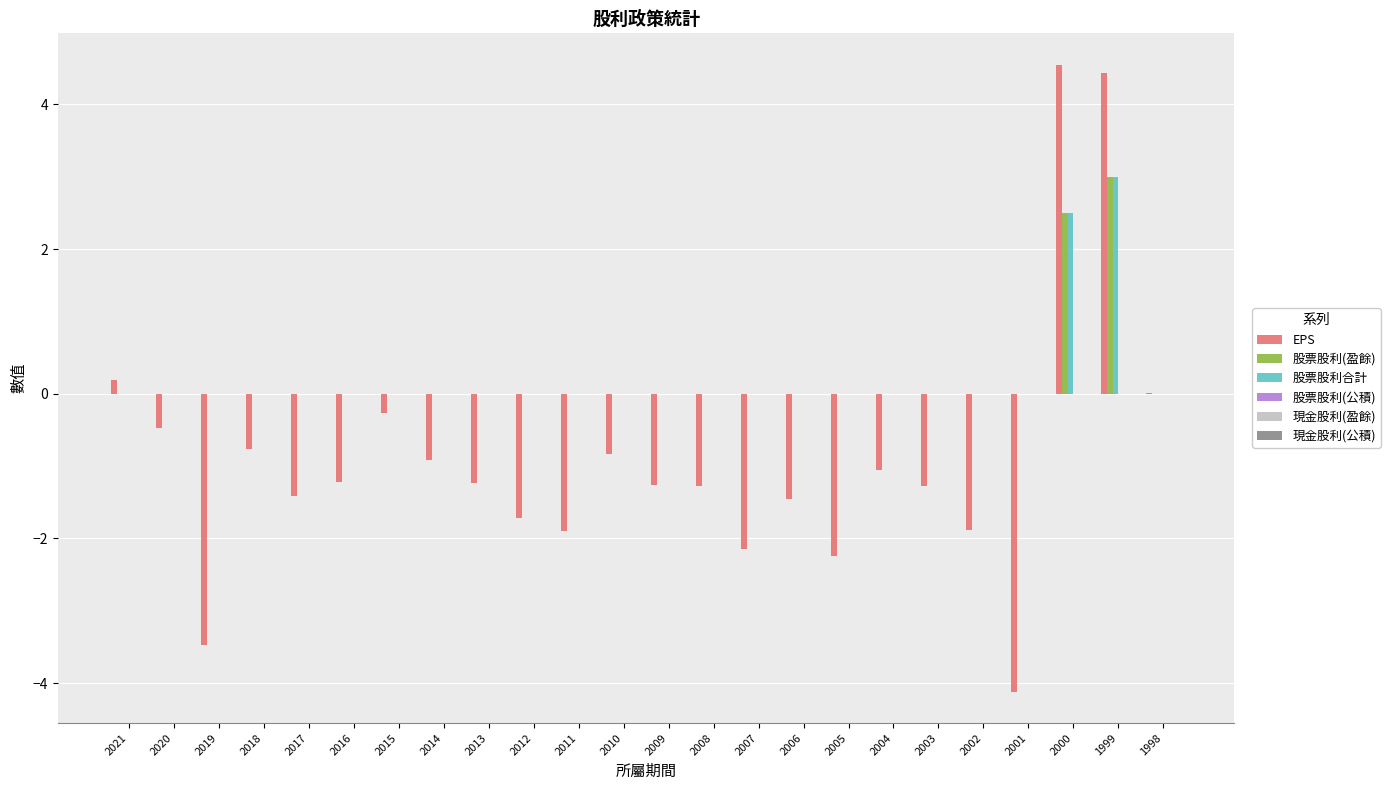

How many groups of bars are there?

24